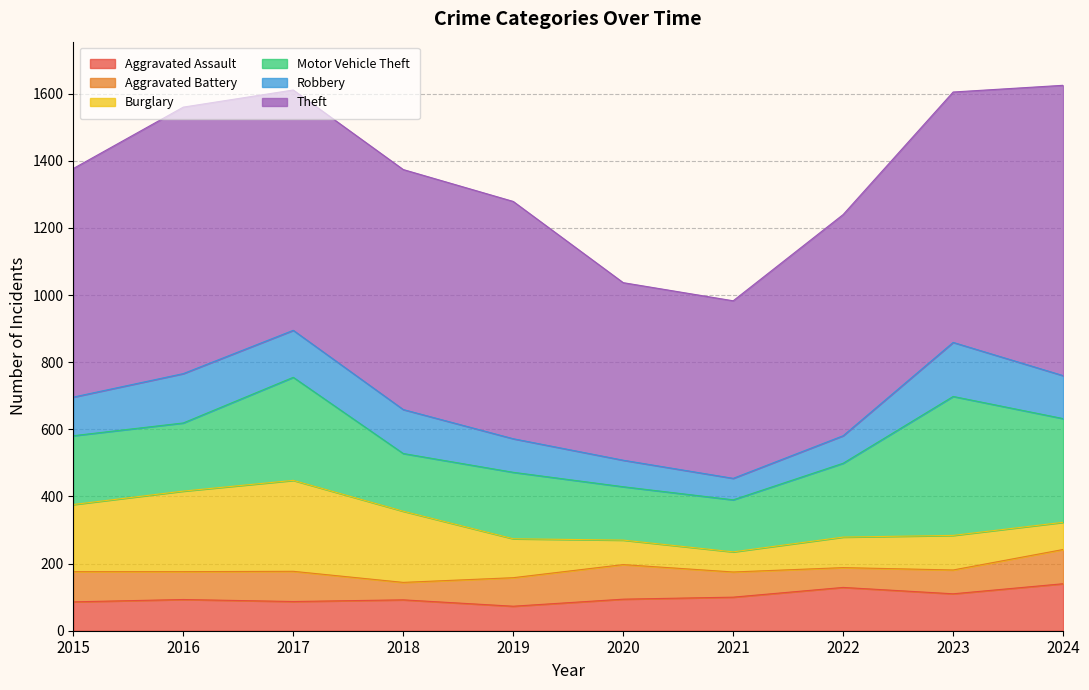

Where is the first local minimum for Motor Vehicle Theft?

2016